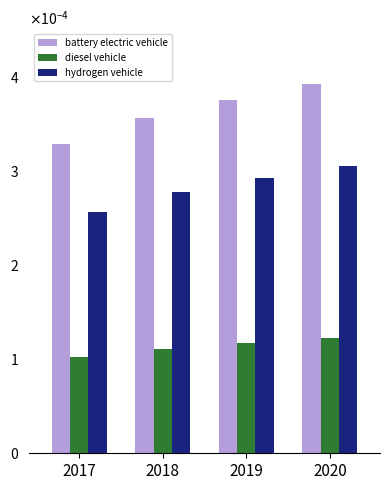

The value of hydrogen vehicle at 2020 is 0.0. True or false?

False